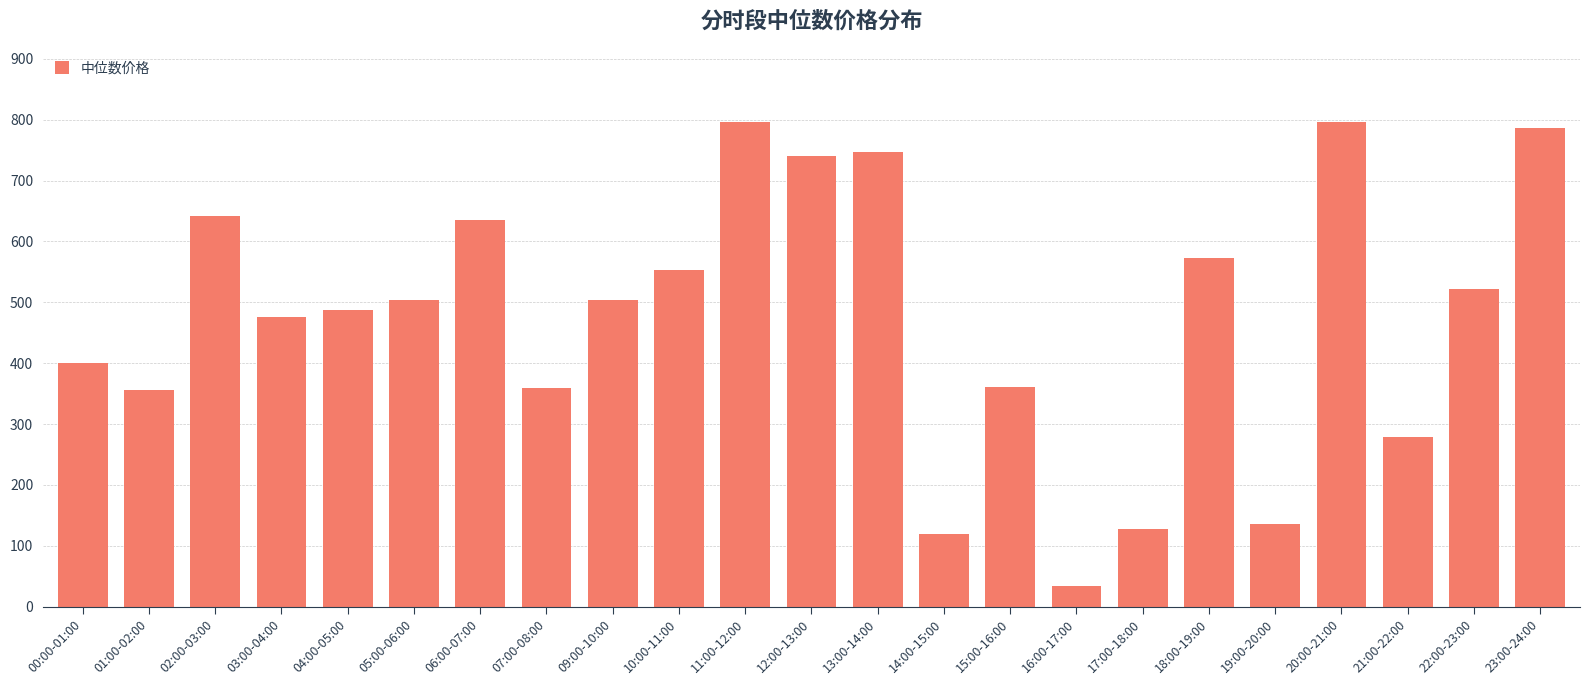

The chart shows a value of 33.1 at 16:00-17:00. True or false?

True